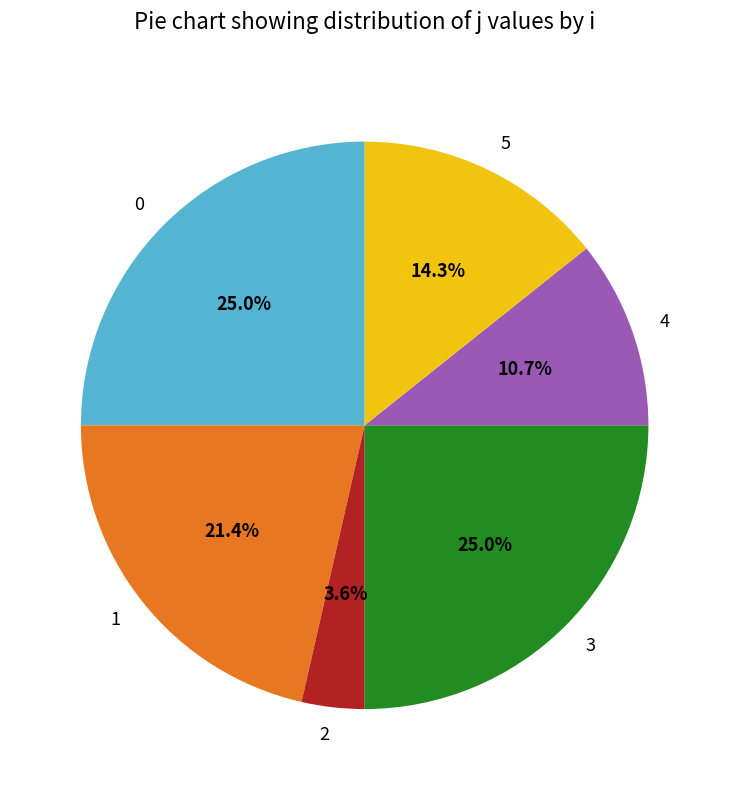

Is the sum of 2 and 5 greater than half?

No